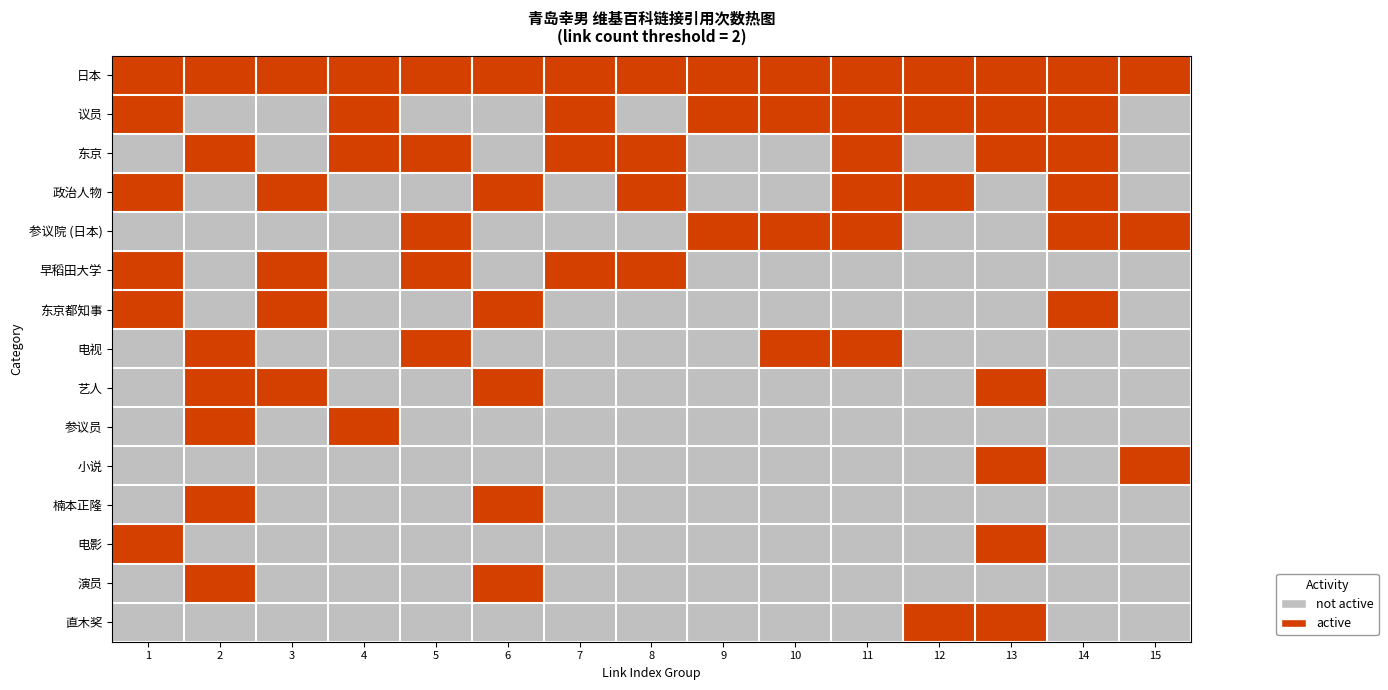

Which has a higher value, 4 or 11?

4